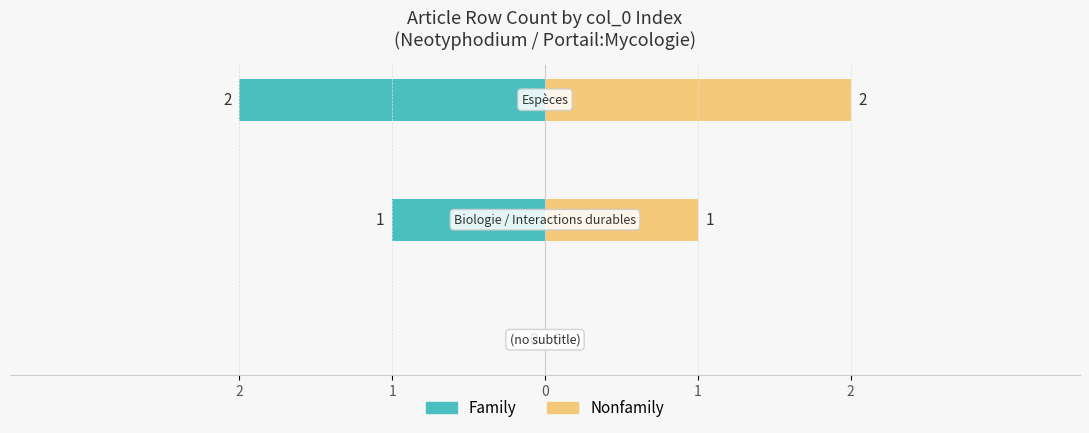

Reading left to right, extract all data points from this chart.

Family: 2=0	1=-1	0=-2
Nonfamily: 2=0	1=1	0=2